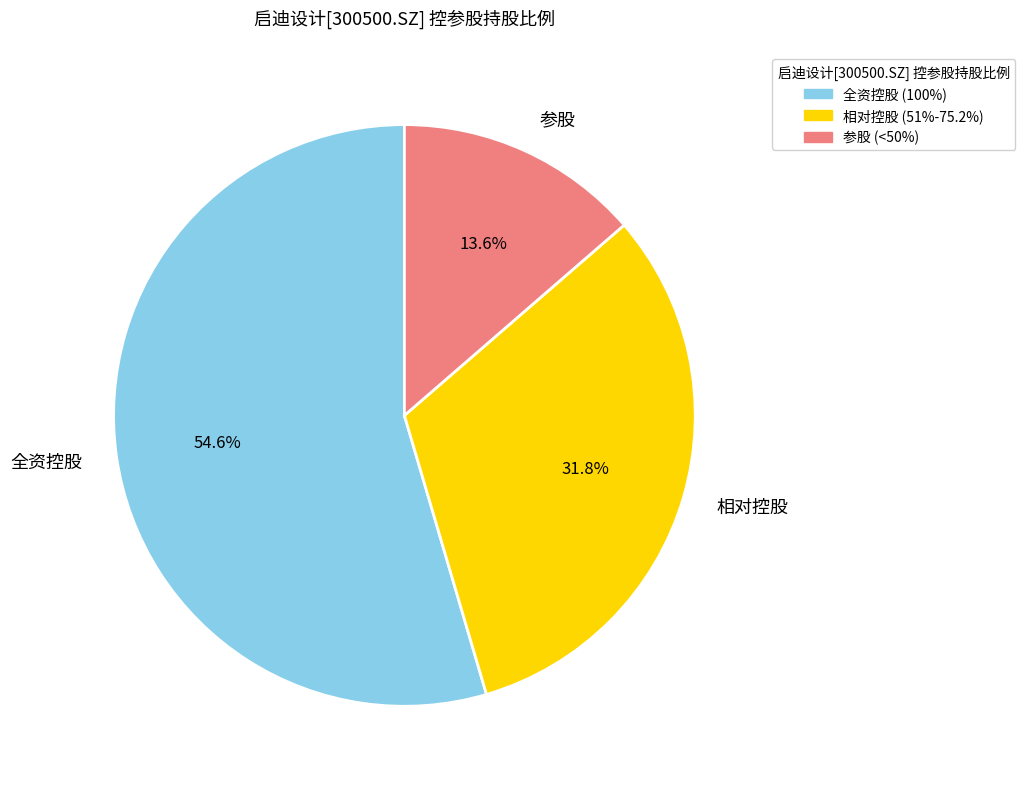

What percentage is NOT represented by 参股?

86.4%